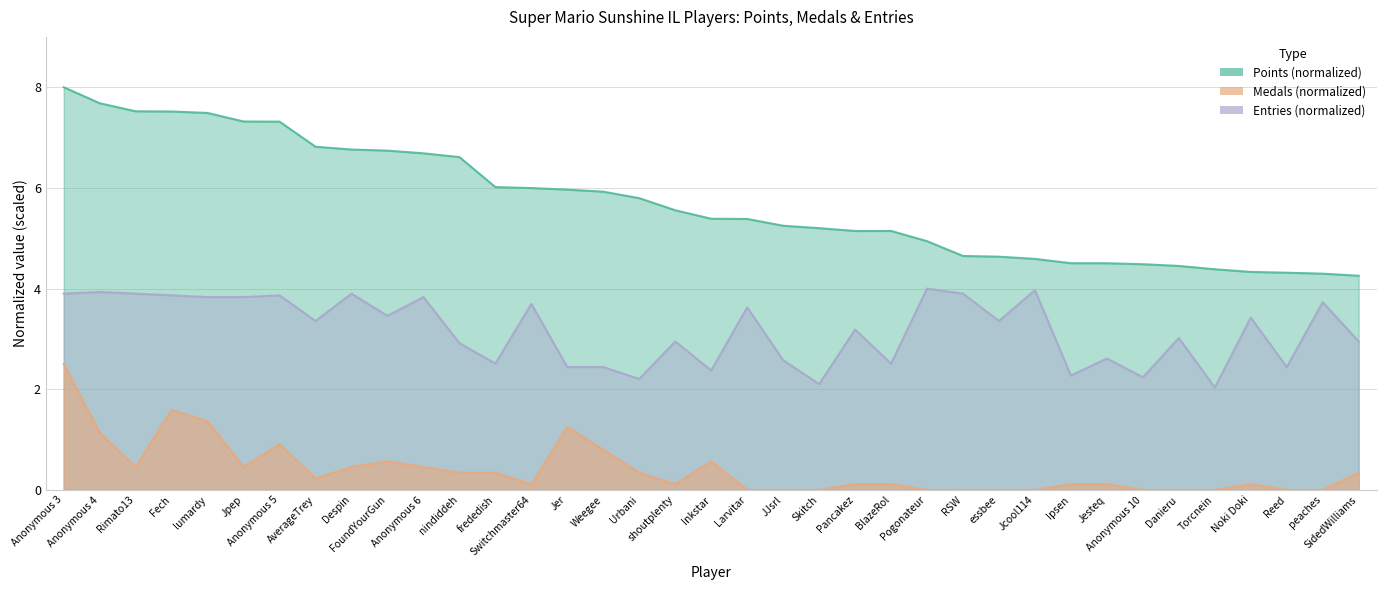

What is the value of the Medals point at the 4th from the left?

1.6